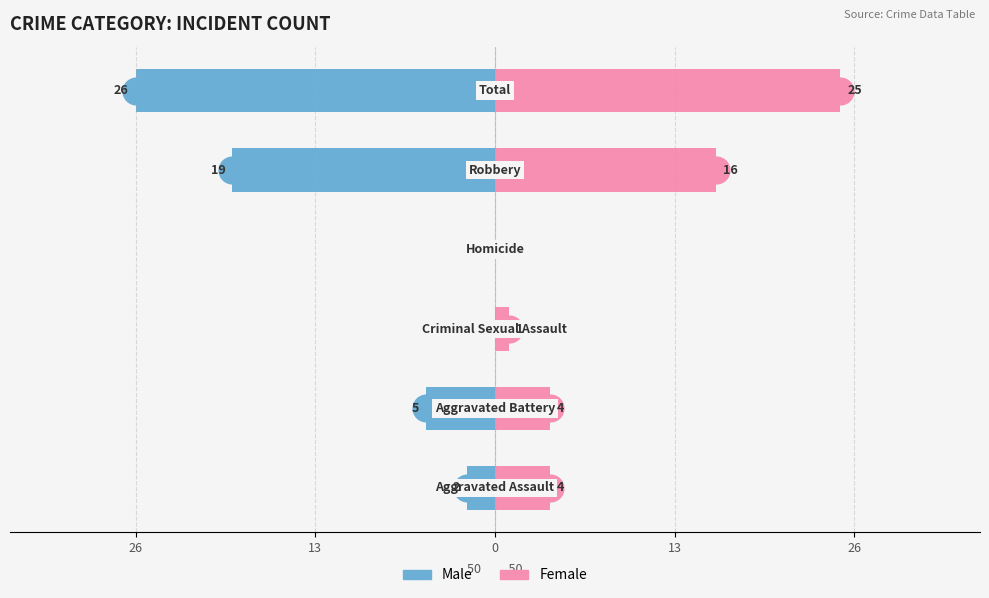

What are all the series names shown in the legend?

Male, Female